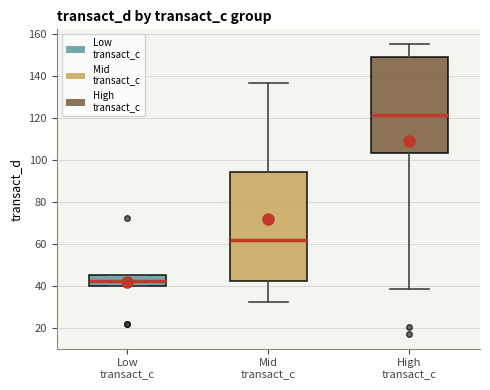

Where does the lower whisker of the box for High transact_c end on the y-axis? The values are not printed on the chart, so give them approximately, as read against the axis.

38